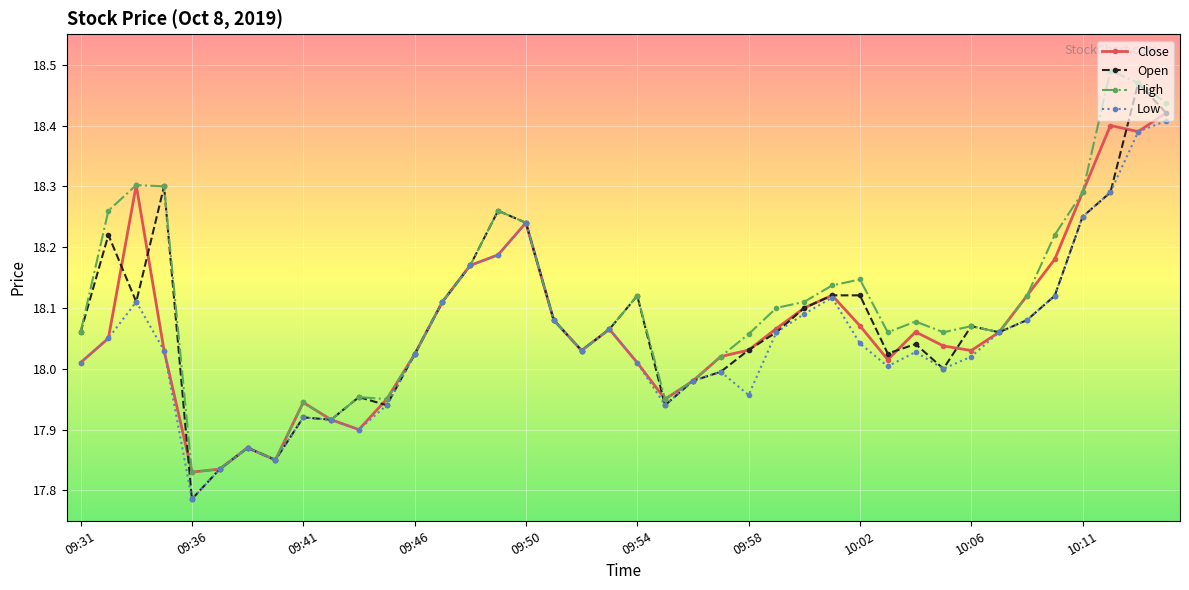

How many data points in High are above 18?

30